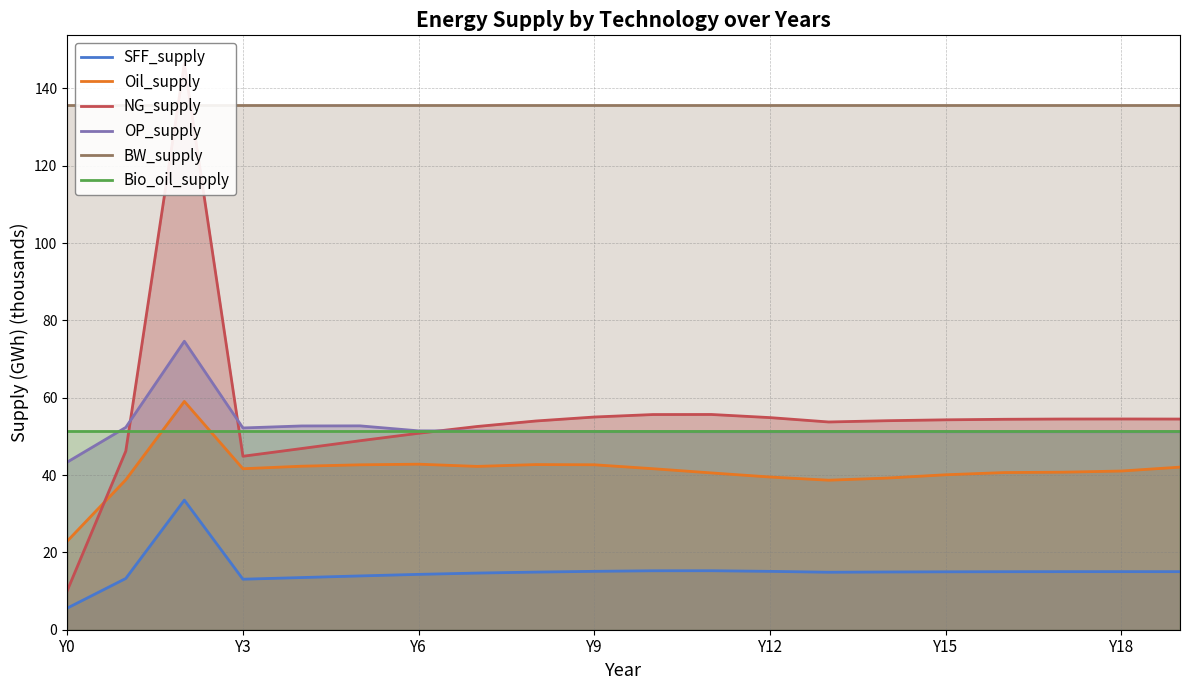

What is the sum of the Bio_oil_supply values at Y18 and Y6?

103.0